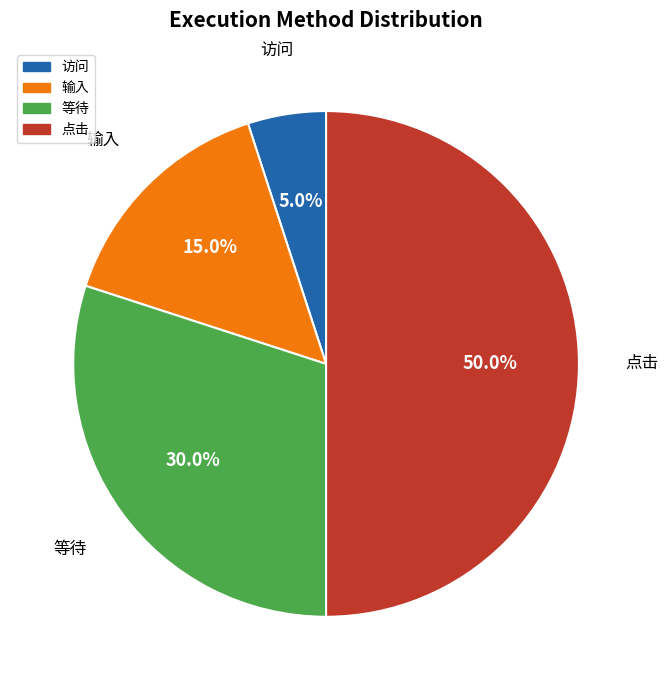

Which category has the biggest portion of the pie?

点击